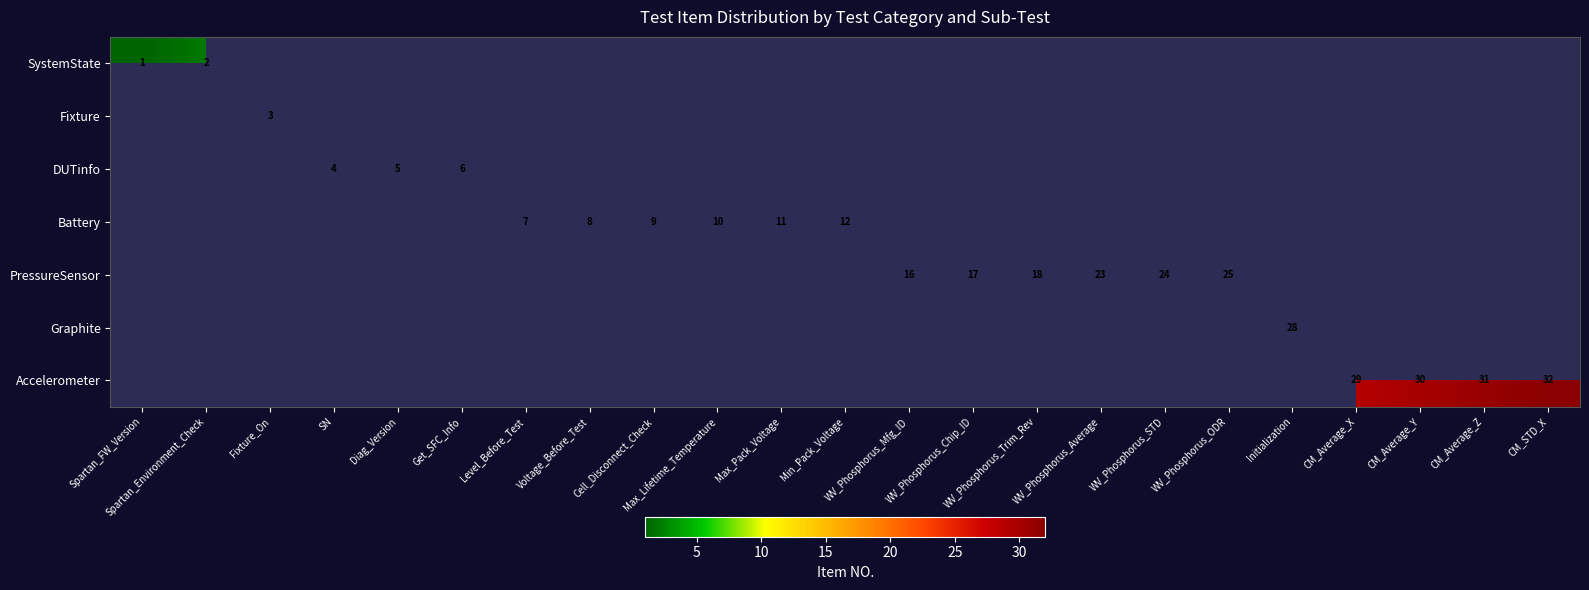

Rank the series at Cell_Disconnect_Check from highest to lowest value.

Battery, SystemState, Fixture, DUTinfo, PressureSensor, Graphite, Accelerometer